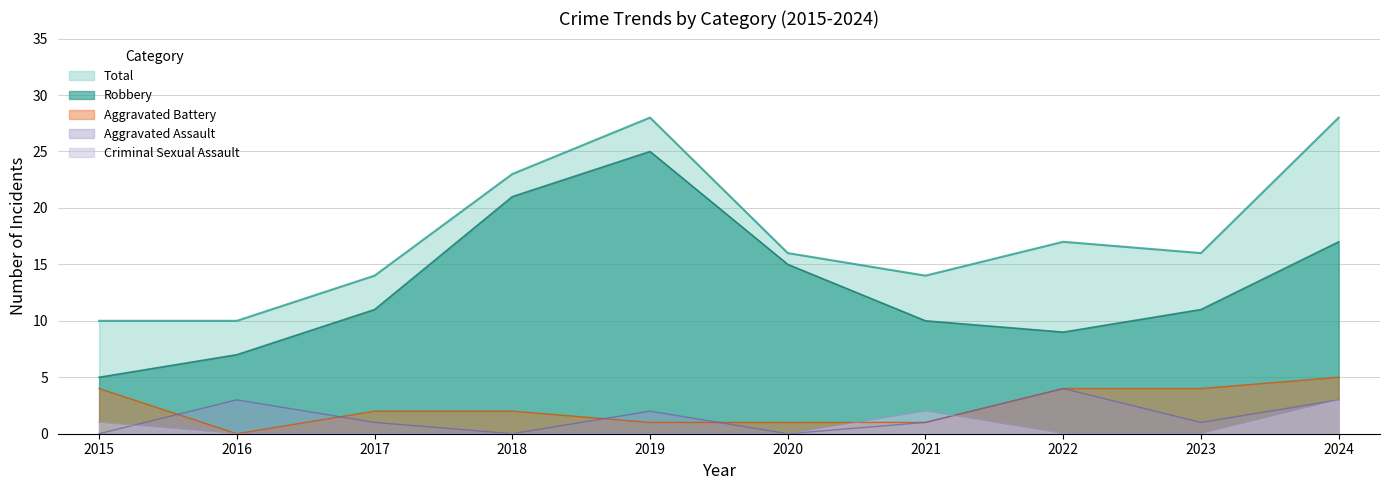

What is the total value across all series at 2017?

28